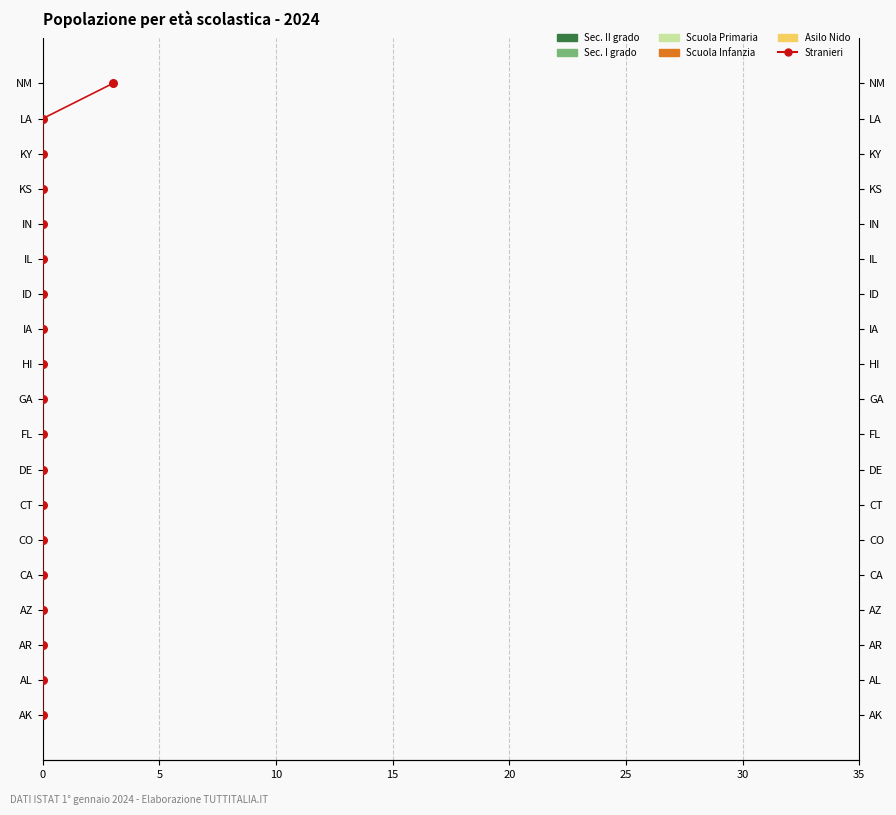

Which series has the largest Y range (max minus min)?

Stranieri